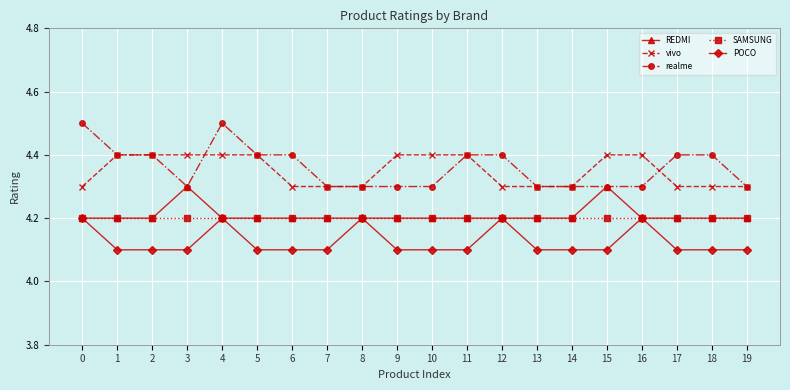

True or false: REDMI and vivo intersect in this chart.

False